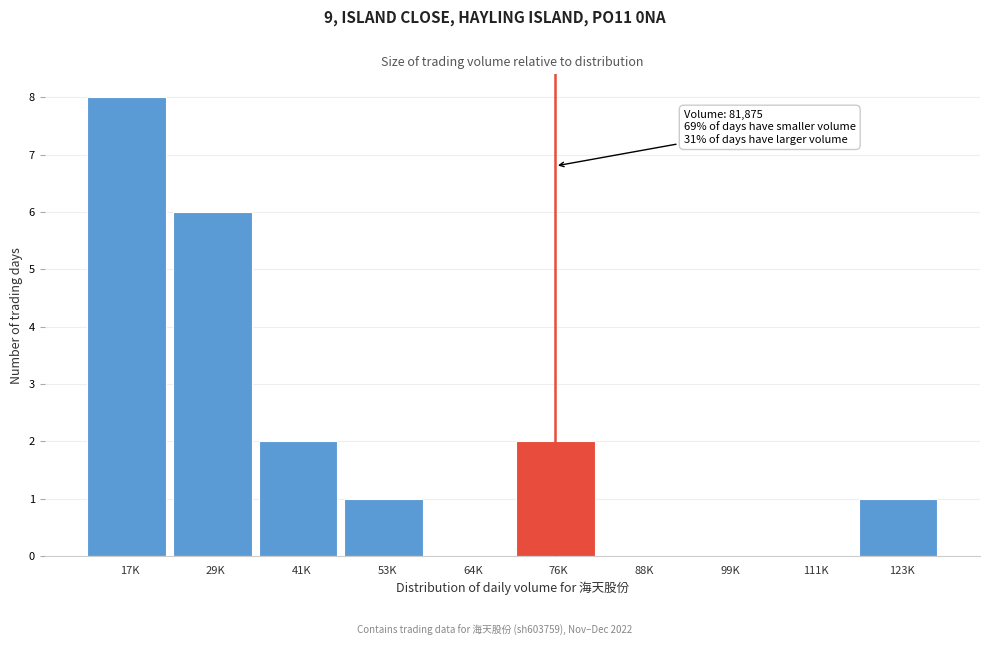

Reading left to right, transcribe all the data shown in this chart.

17K=8	29K=6	41K=2	53K=1	64K=0	76K=2	88K=0	99K=0	111K=0	123K=1